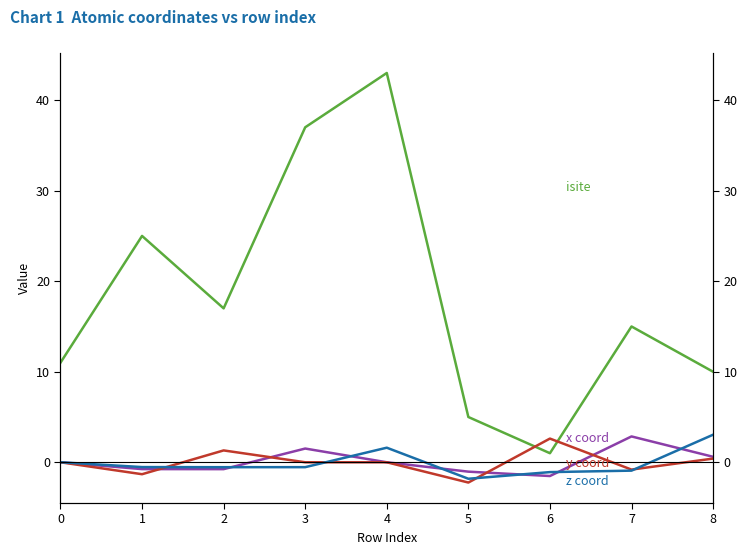

Read the x coord value at 5.

-1.0